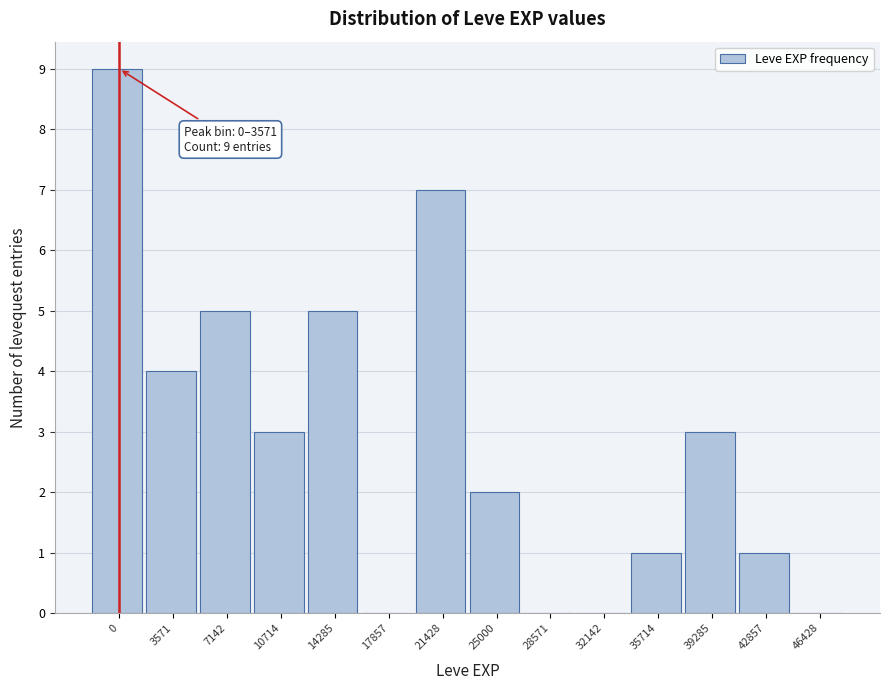

Reading left to right, extract all data points from this chart.

0=9	3571=4	7142=5	10714=3	14285=5	17857=0	21428=7	25000=2	28571=0	32142=0	35714=1	39285=3	42857=1	46428=0